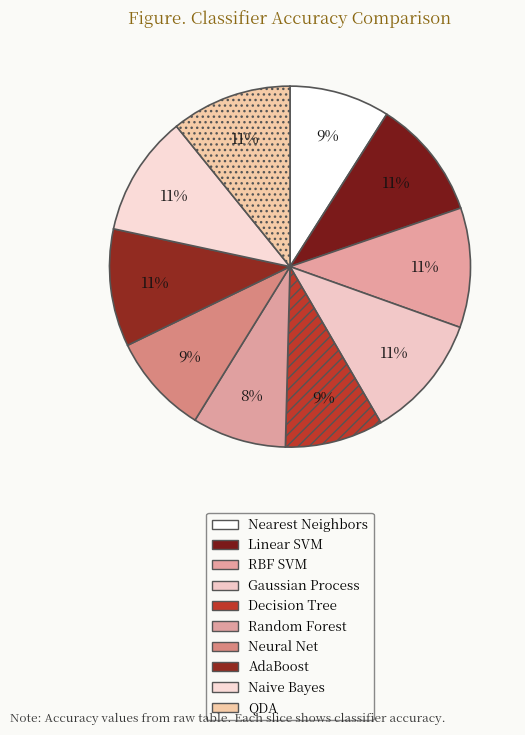

To the nearest percent, what portion does RBF SVM represent?

11%